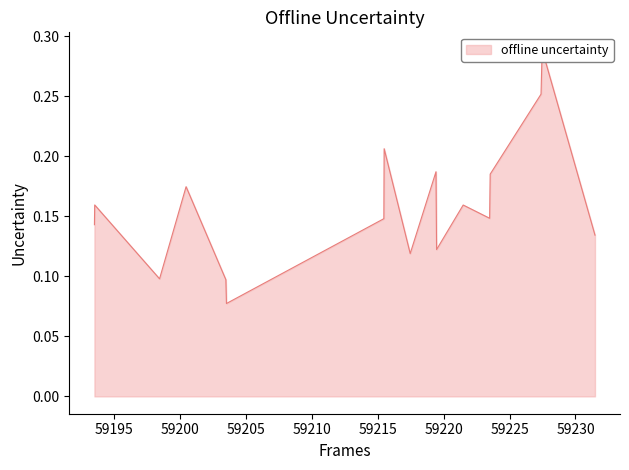

What is the maximum value shown in the chart?

0.3